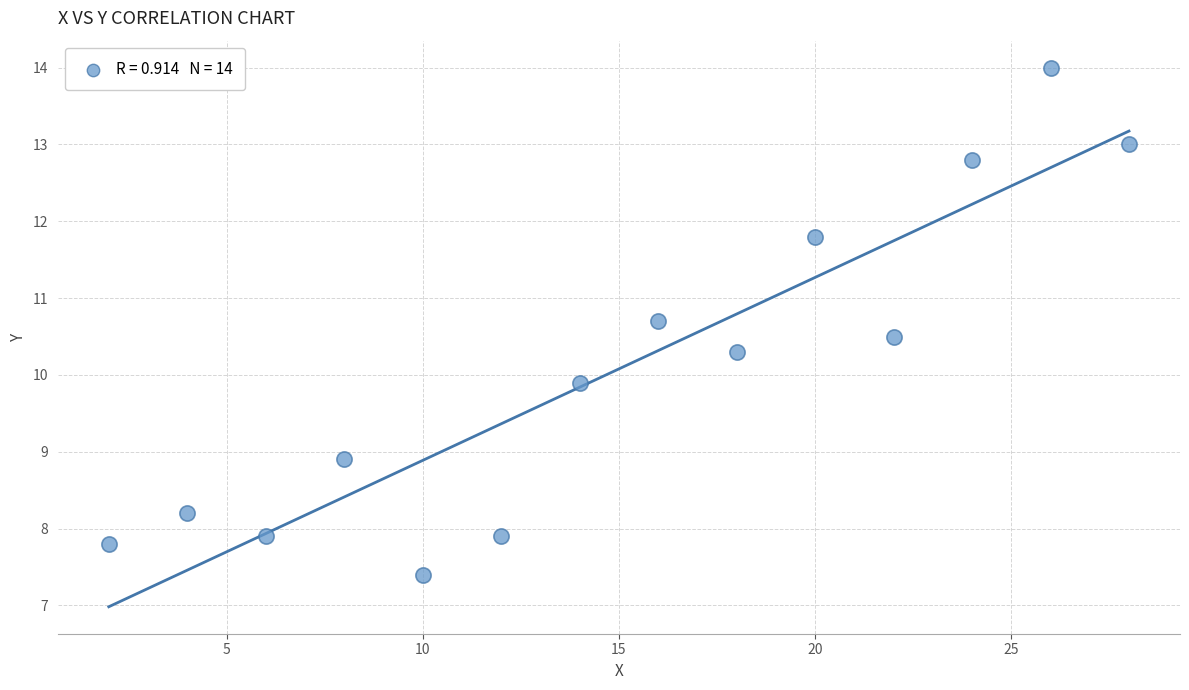

What is the range of Y values (max minus min)?

6.6